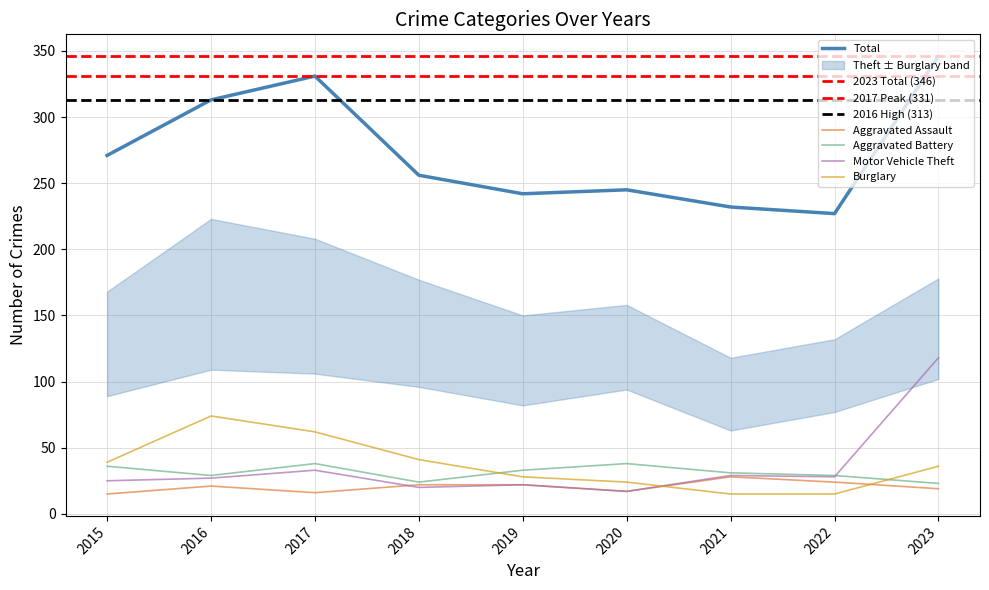

What is the sum of all Motor Vehicle Theft values?

319